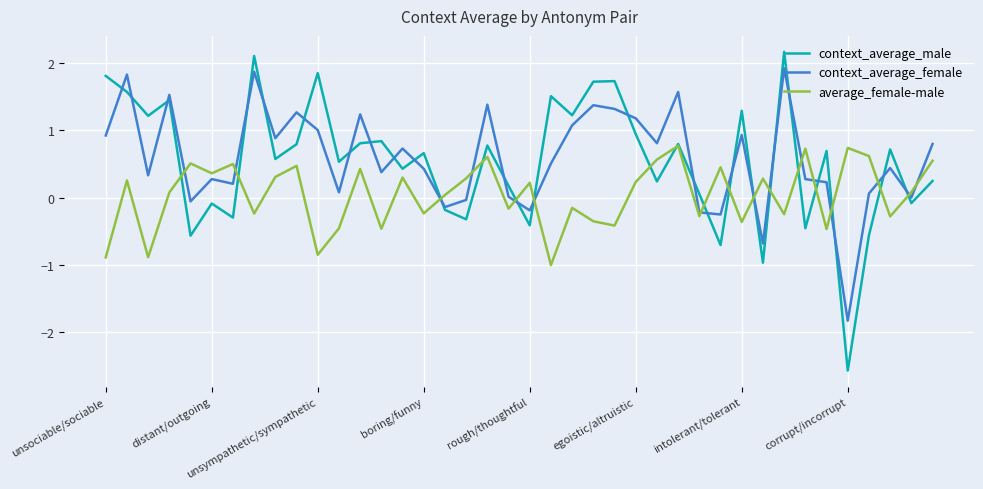

After their last crossing, which series has the higher values: average_female-male or context_average_female?

context_average_female